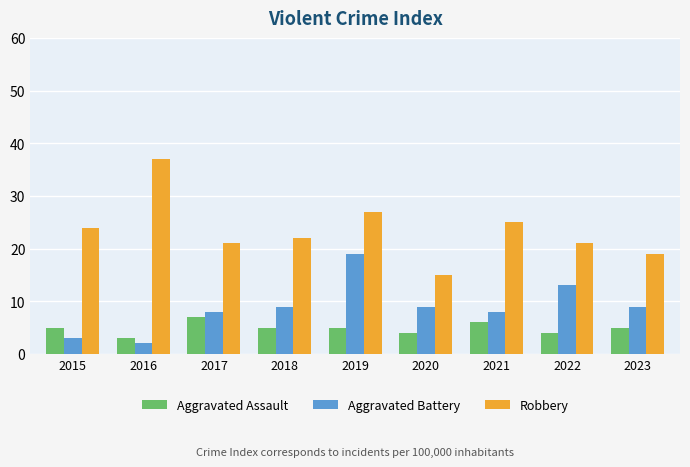

Reading left to right, list all the values displayed in this chart.

Aggravated Assault: 5	3	7	5	5	4	6	4	5
Aggravated Battery: 3	2	8	9	19	9	8	13	9
Robbery: 24	37	21	22	27	15	25	21	19